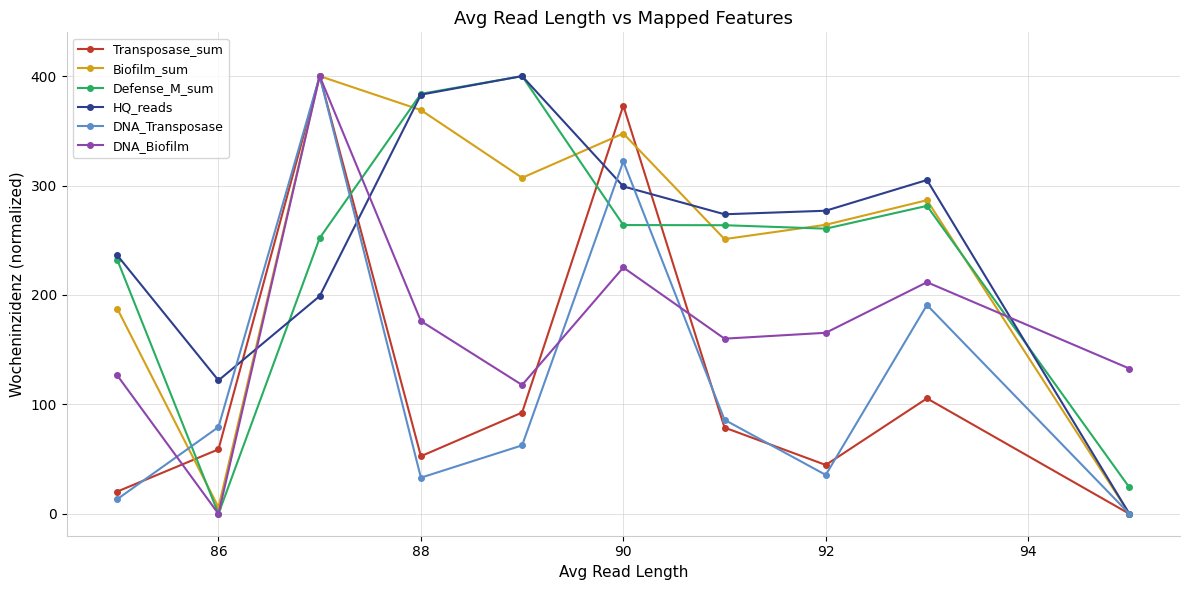

What is the value of the DNA_Transposase point at the 2nd from the left?

79.3